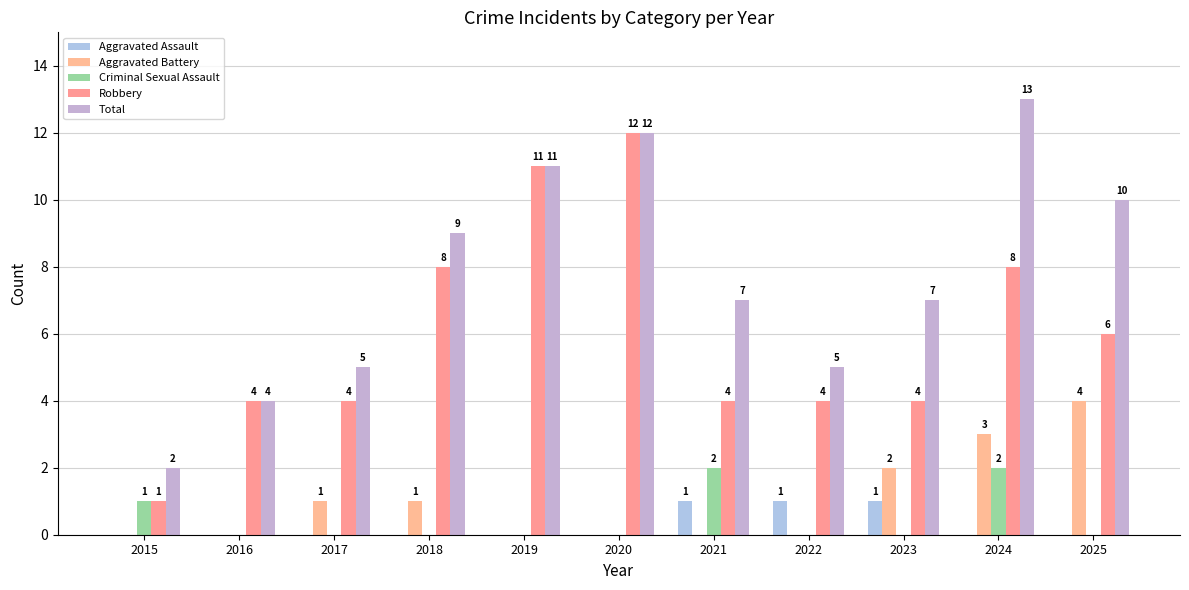

Are the bars horizontal?

No